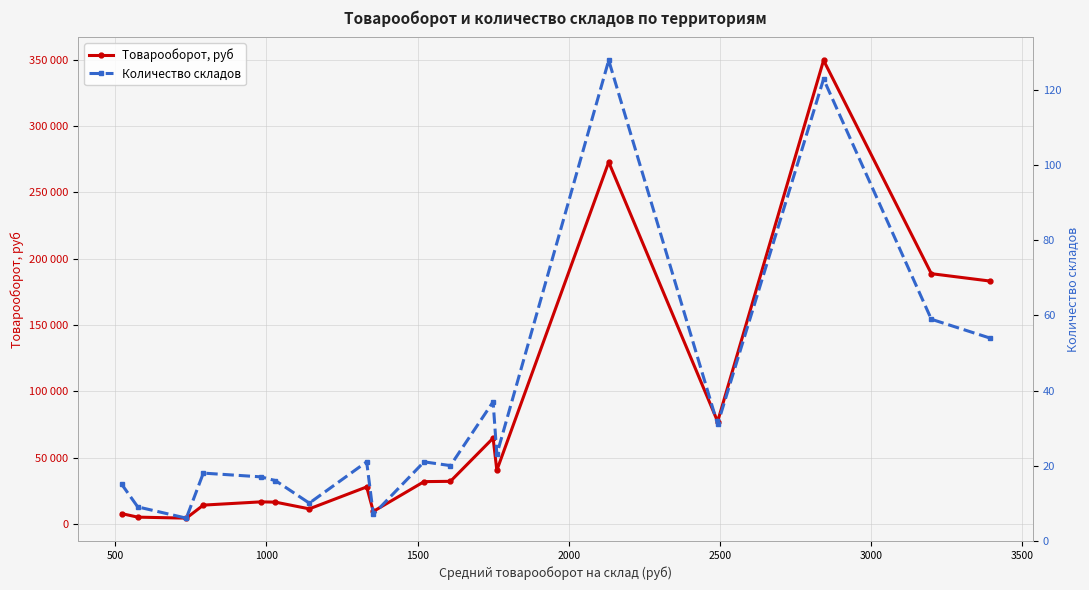

Does the chart display data point markers on the line(s)?

Yes